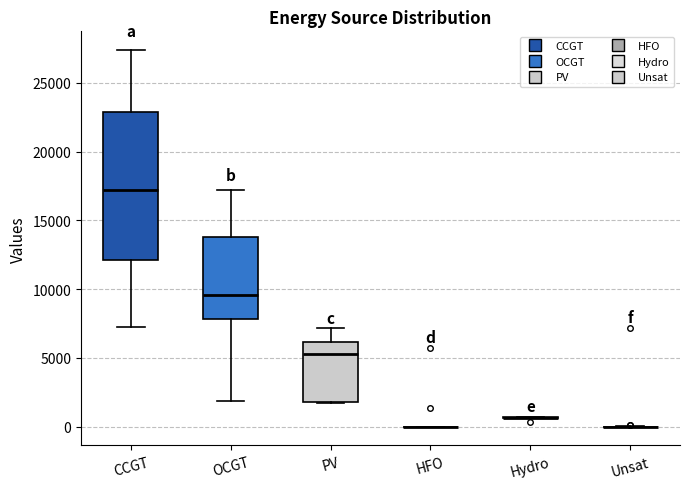

Reading left to right, transcribe this box plot: for each box, give where its median line is, the range the box spans, and where its two whiskers end, as read against the y-axis. The values are not printed on the chart, so give them approximately, as read against the axis.

CCGT: median 17000, box 12000 to 23000, whiskers 7500 to 27500
OCGT: median 9500, box 8000 to 14000, whiskers 2000 to 17000
PV: median 5500, box 2000 to 6000, whiskers 1500 to 7000
HFO: box collapsed to a line at 0, whiskers 0 to 0
Hydro: box collapsed to a line at 500, whiskers 500 to 500
Unsat: box collapsed to a line at 0, whiskers 0 to 0